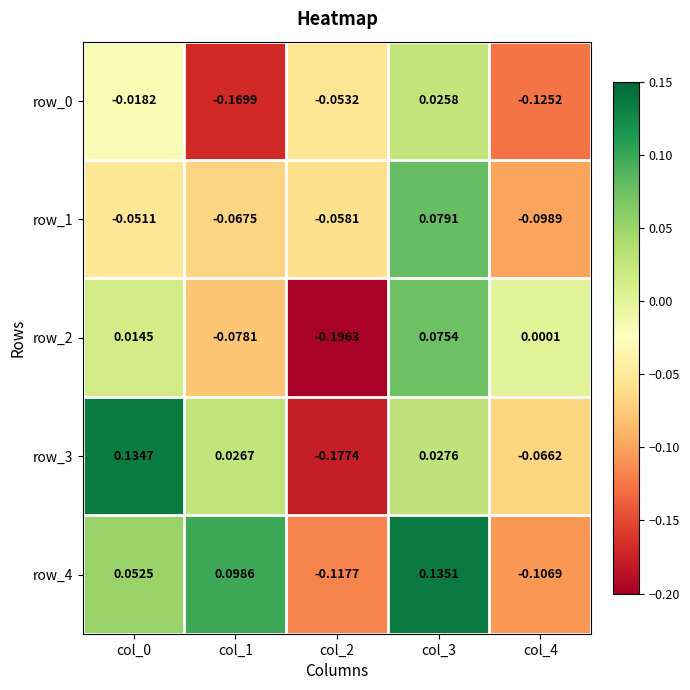

Which series has the largest total across all categories?

row_4